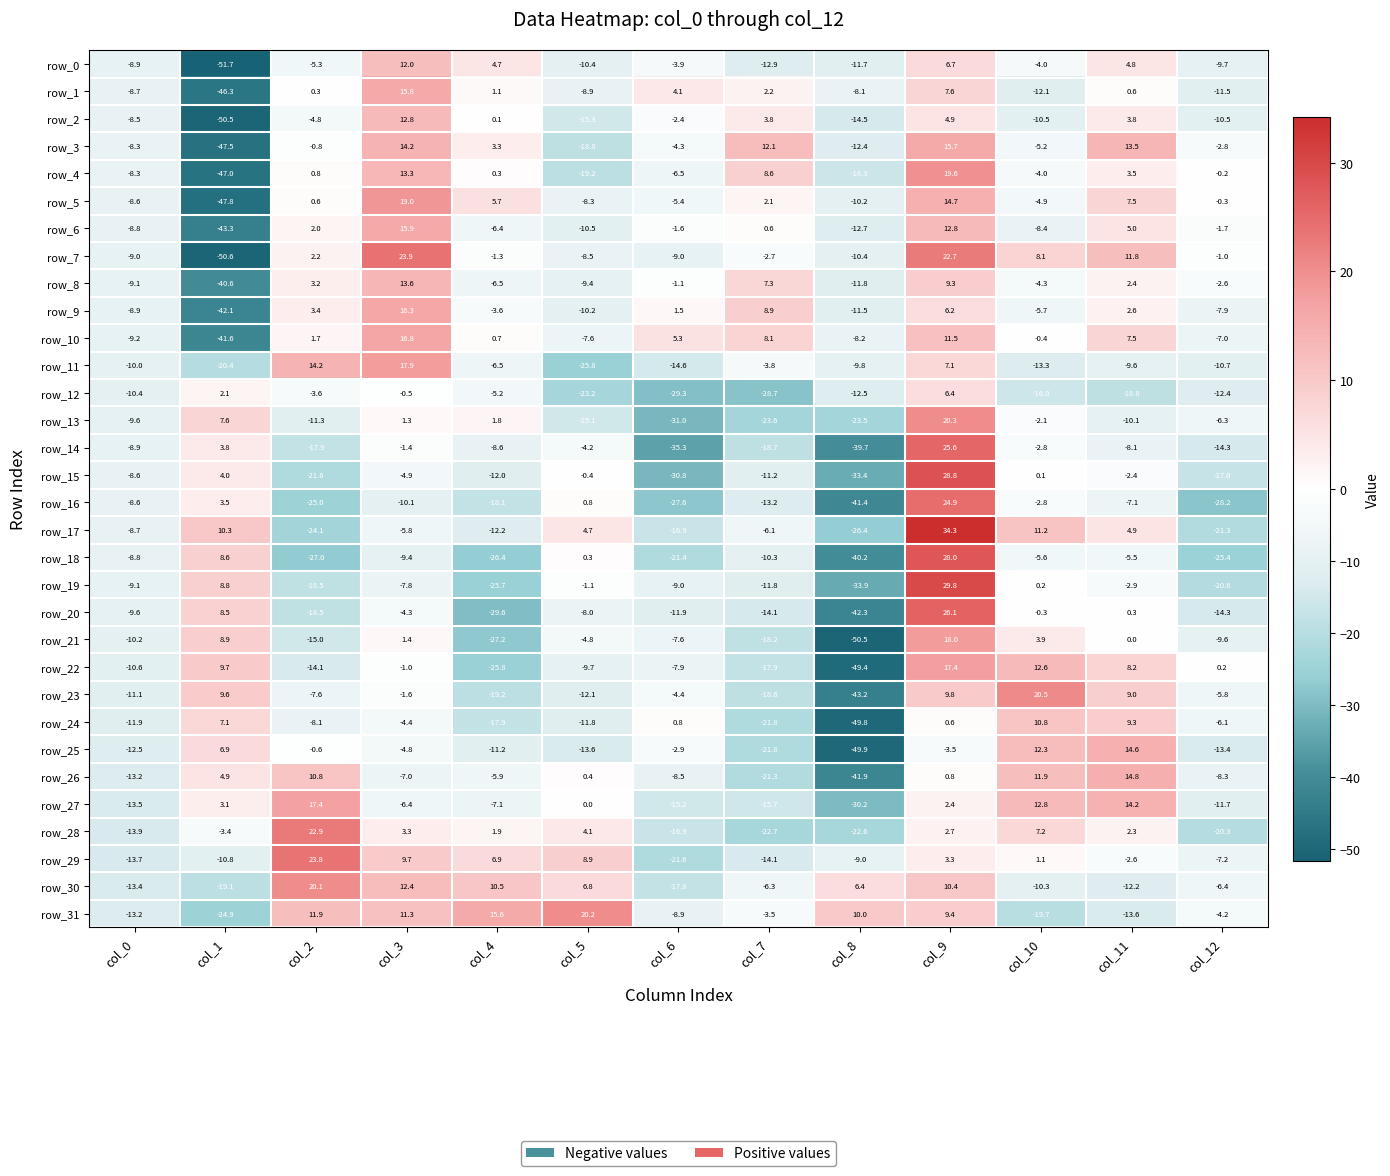

Rank the categories by row_5 value from lowest to highest.

col_1, col_8, col_0, col_5, col_6, col_10, col_12, col_2, col_7, col_4, col_11, col_9, col_3